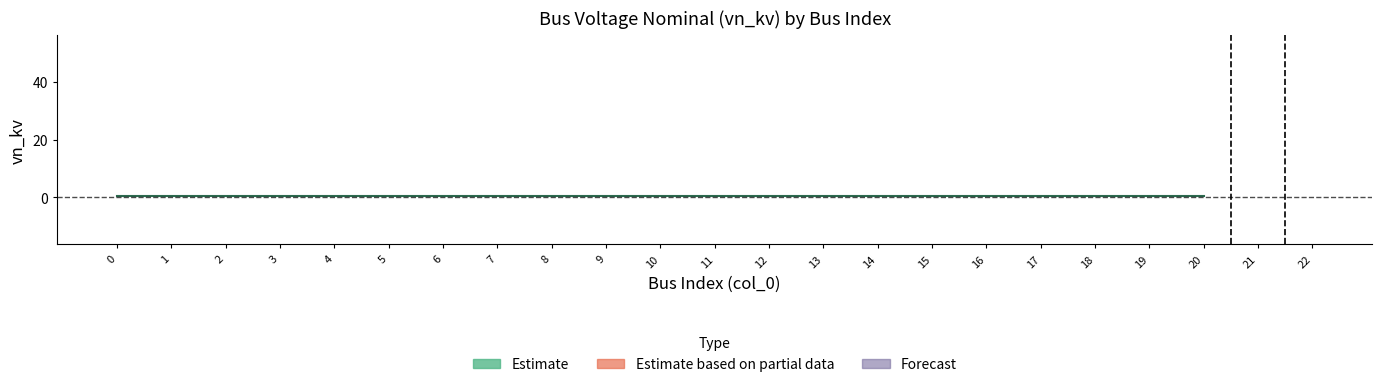

True or false: the data shows 0.3 at 8.

False